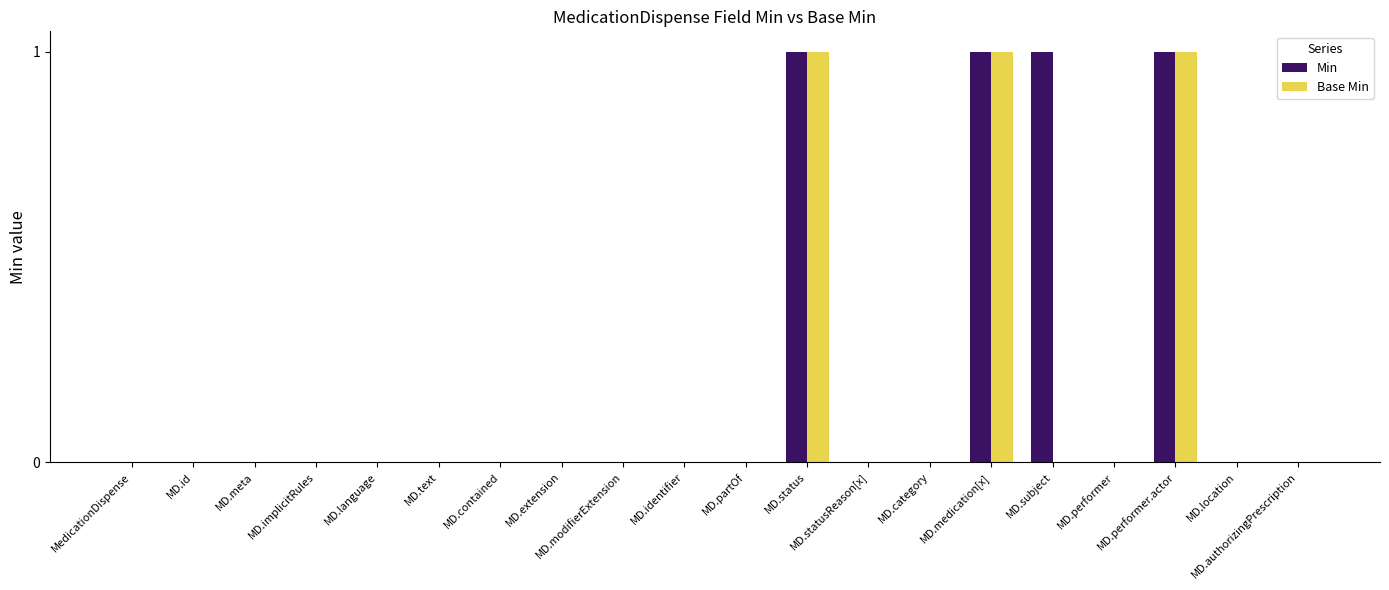

How many groups of bars are there?

20